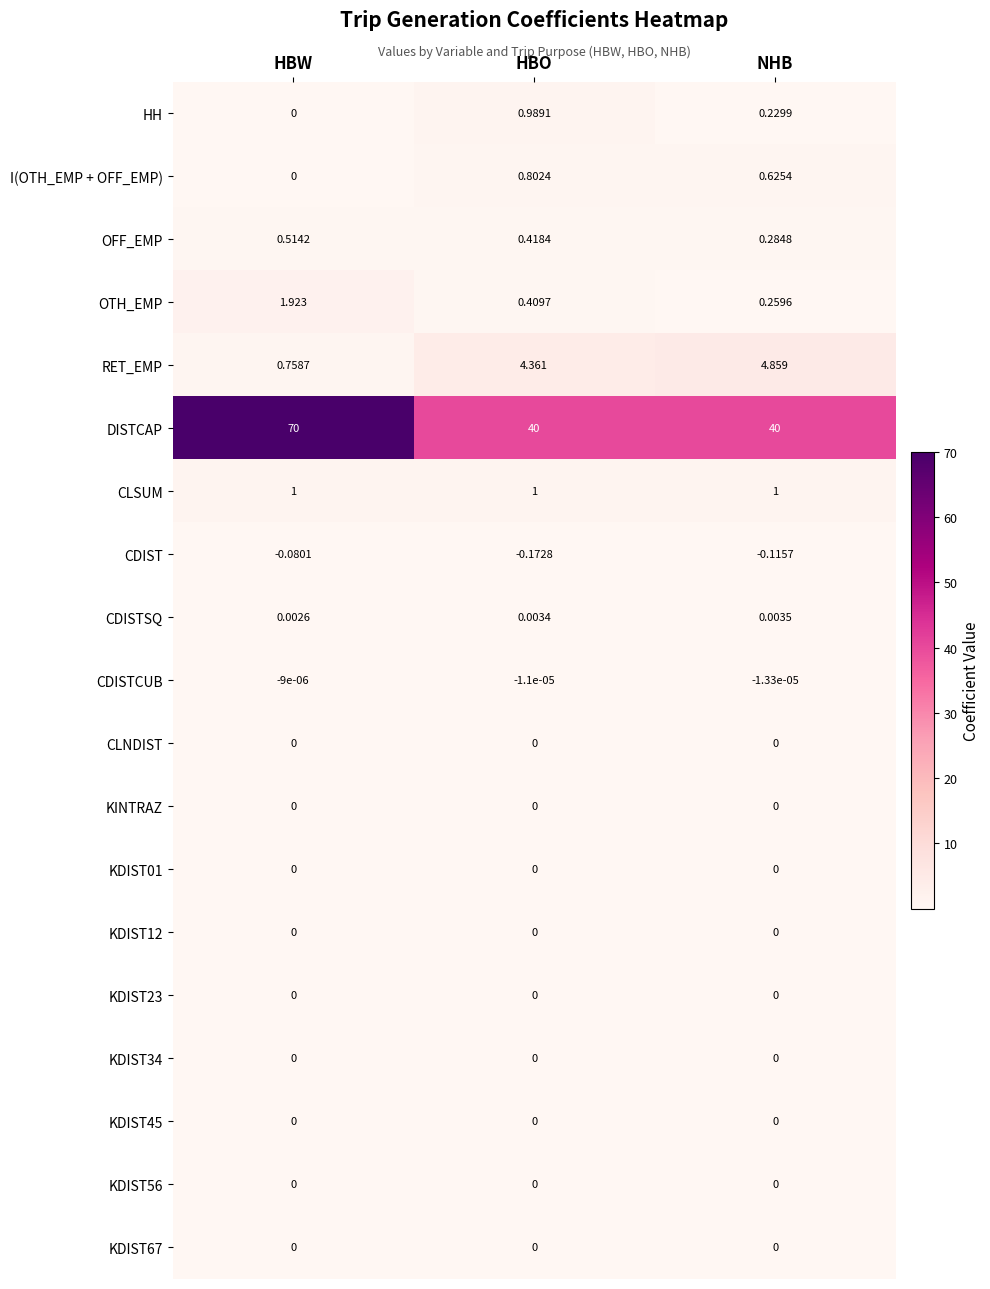

Which series has the largest total across all categories?

DISTCAP